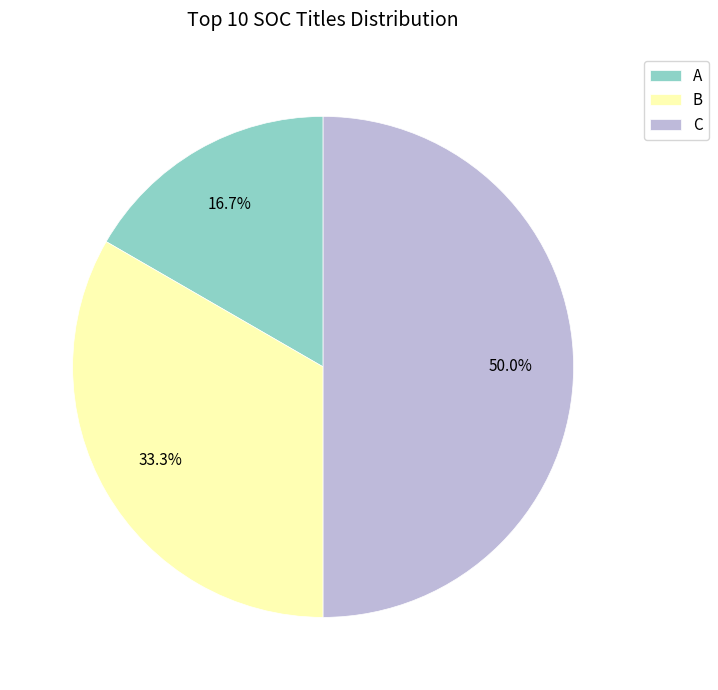

To the nearest percent, what is the difference between the largest and smallest slice percentages?

33%